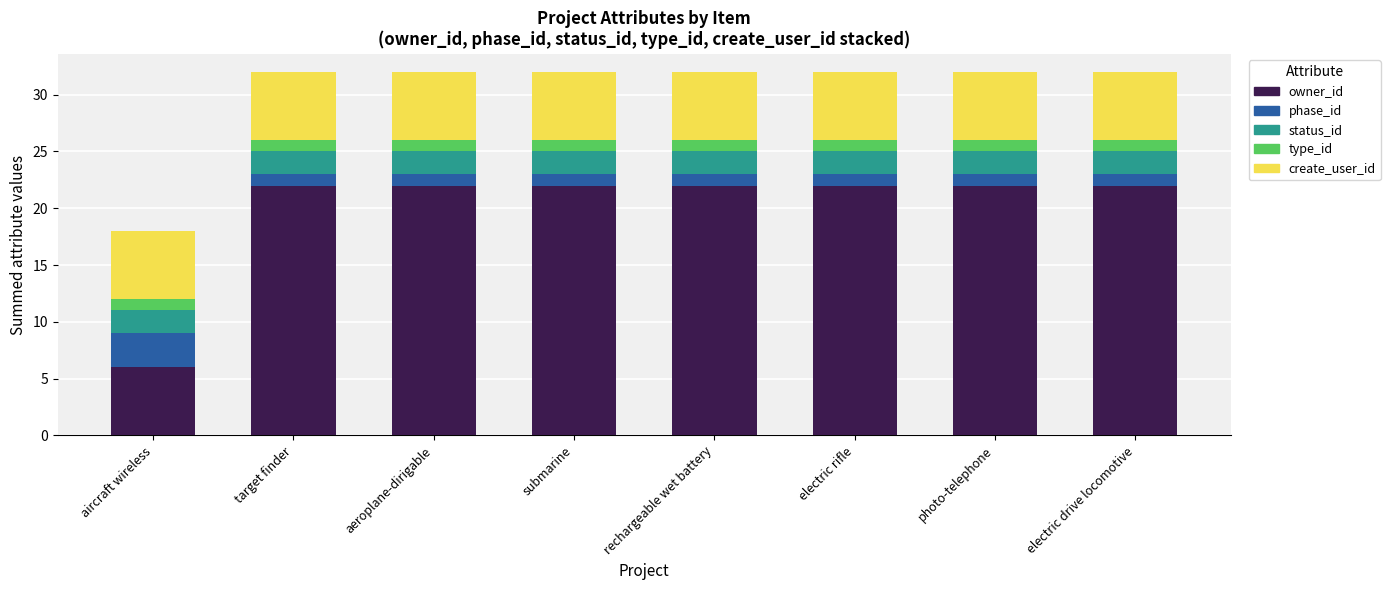

What is the minimum value for owner_id?

6